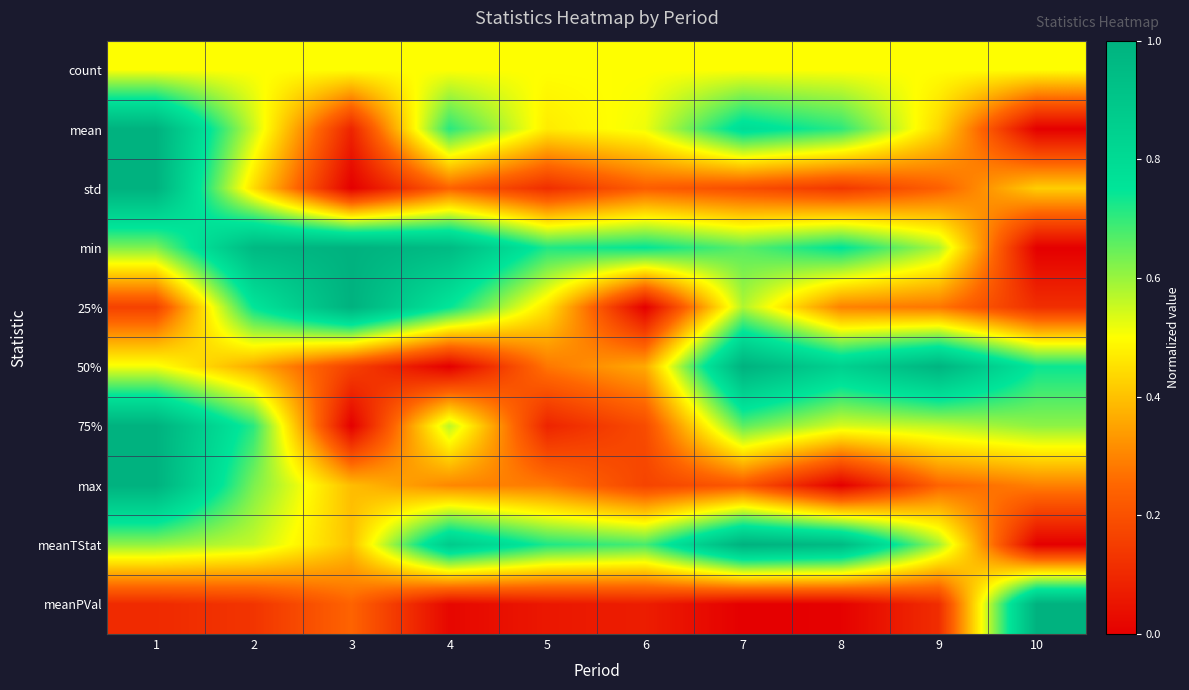

Between 6 and 2, which is larger?

6